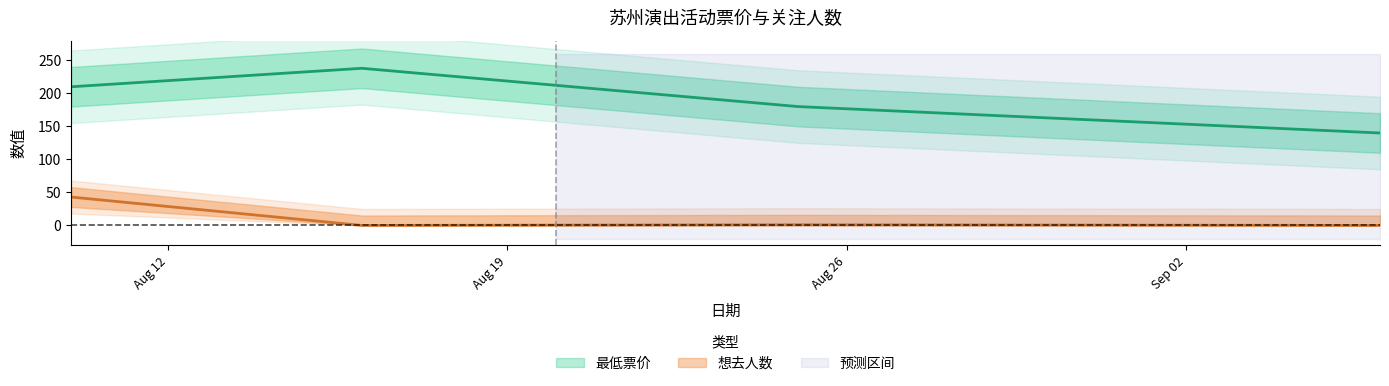

At which label is 想去人数 closest to 21?

2024-08-25